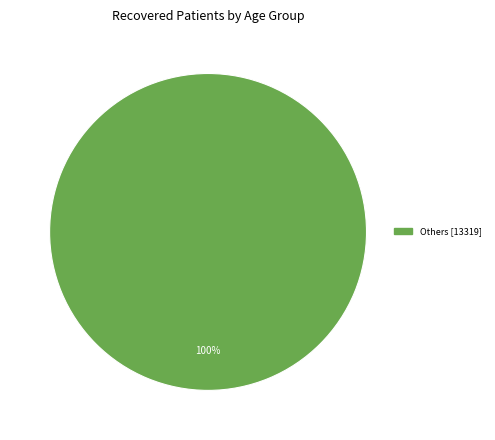

Does any single category account for the majority?

Yes